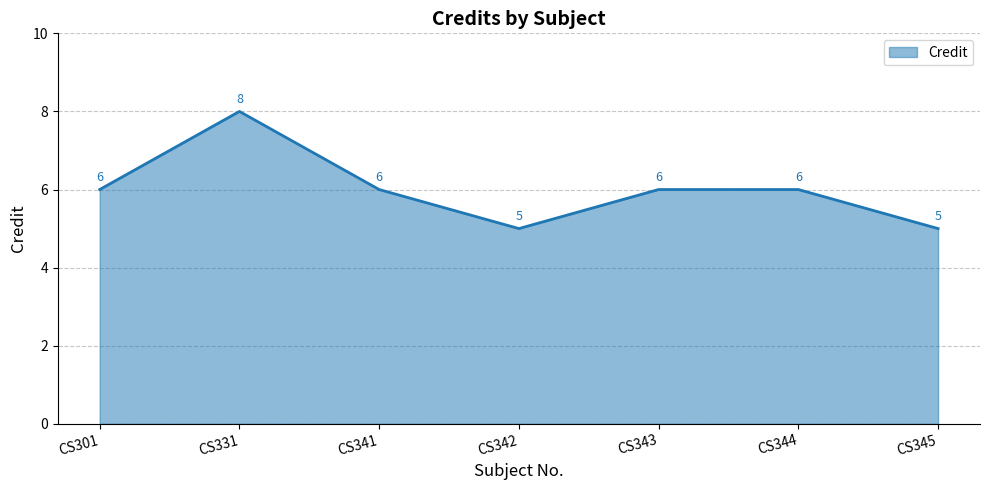

How many values are between 5 and 6?

6